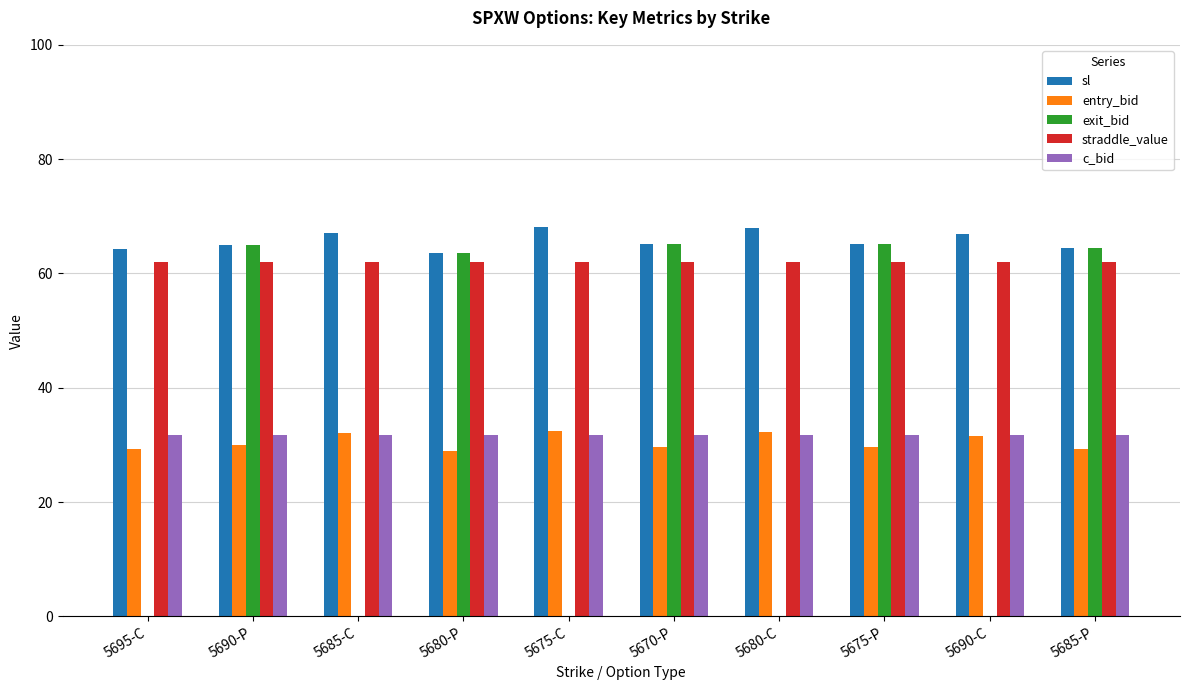

The value of c_bid at 5685-C is 31.8. True or false?

True